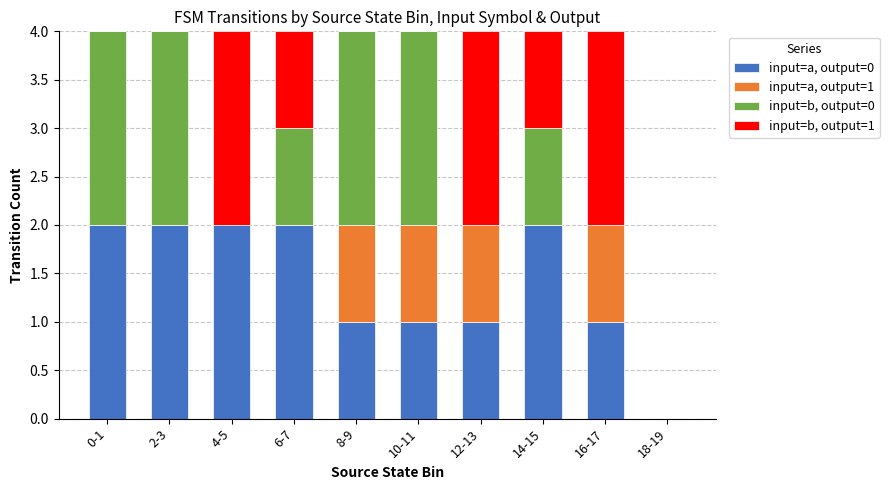

What is the total value across all series at 6-7?

4